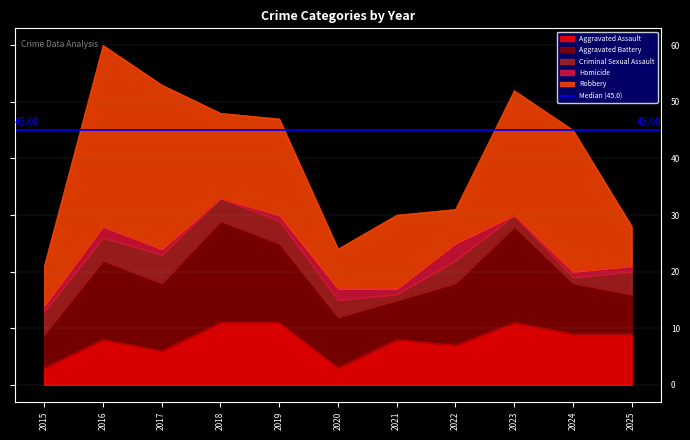

At how many categories does at least one series exceed 13?

6